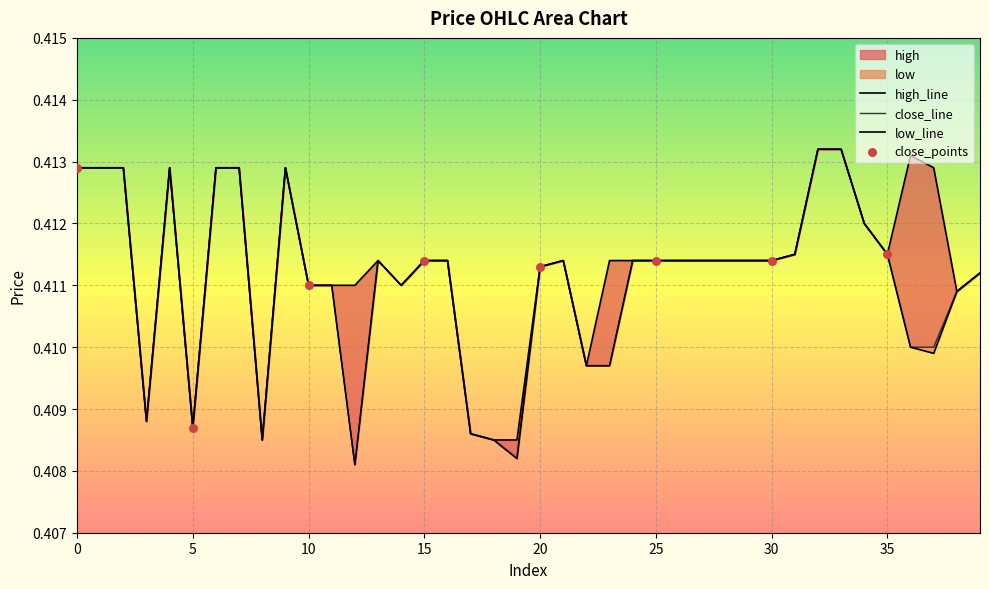

Which series reaches the minimum Y coordinate?

close